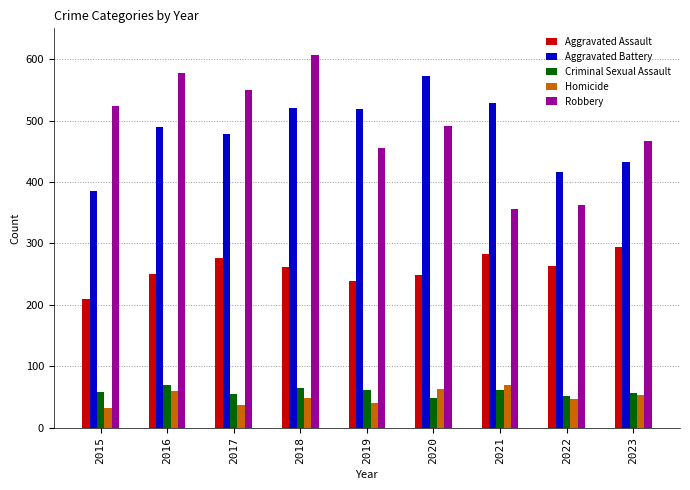

Is it true that Aggravated Battery equals 529 at 2021?

True